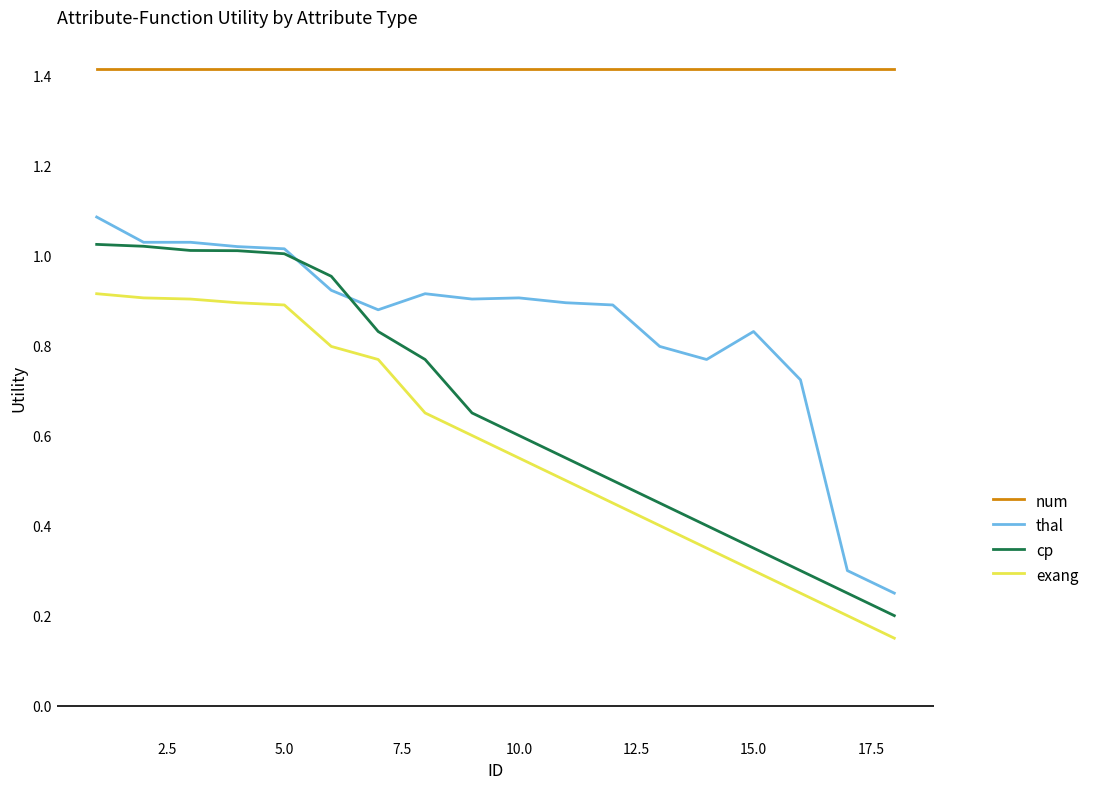

True or false: num and thal cross at least once.

False